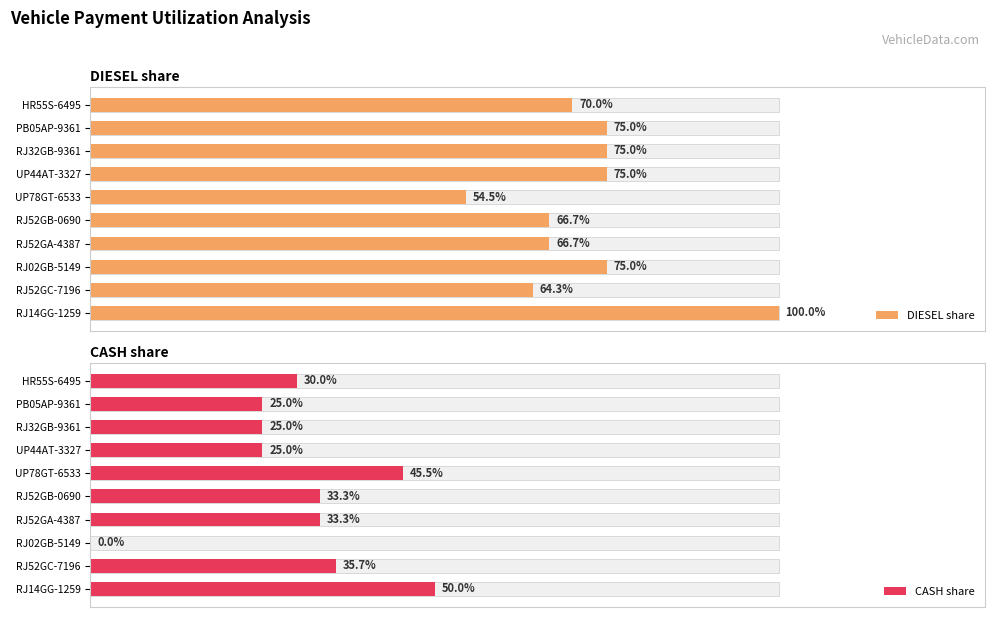

What are all the series names shown in the legend?

DIESEL share, CASH share